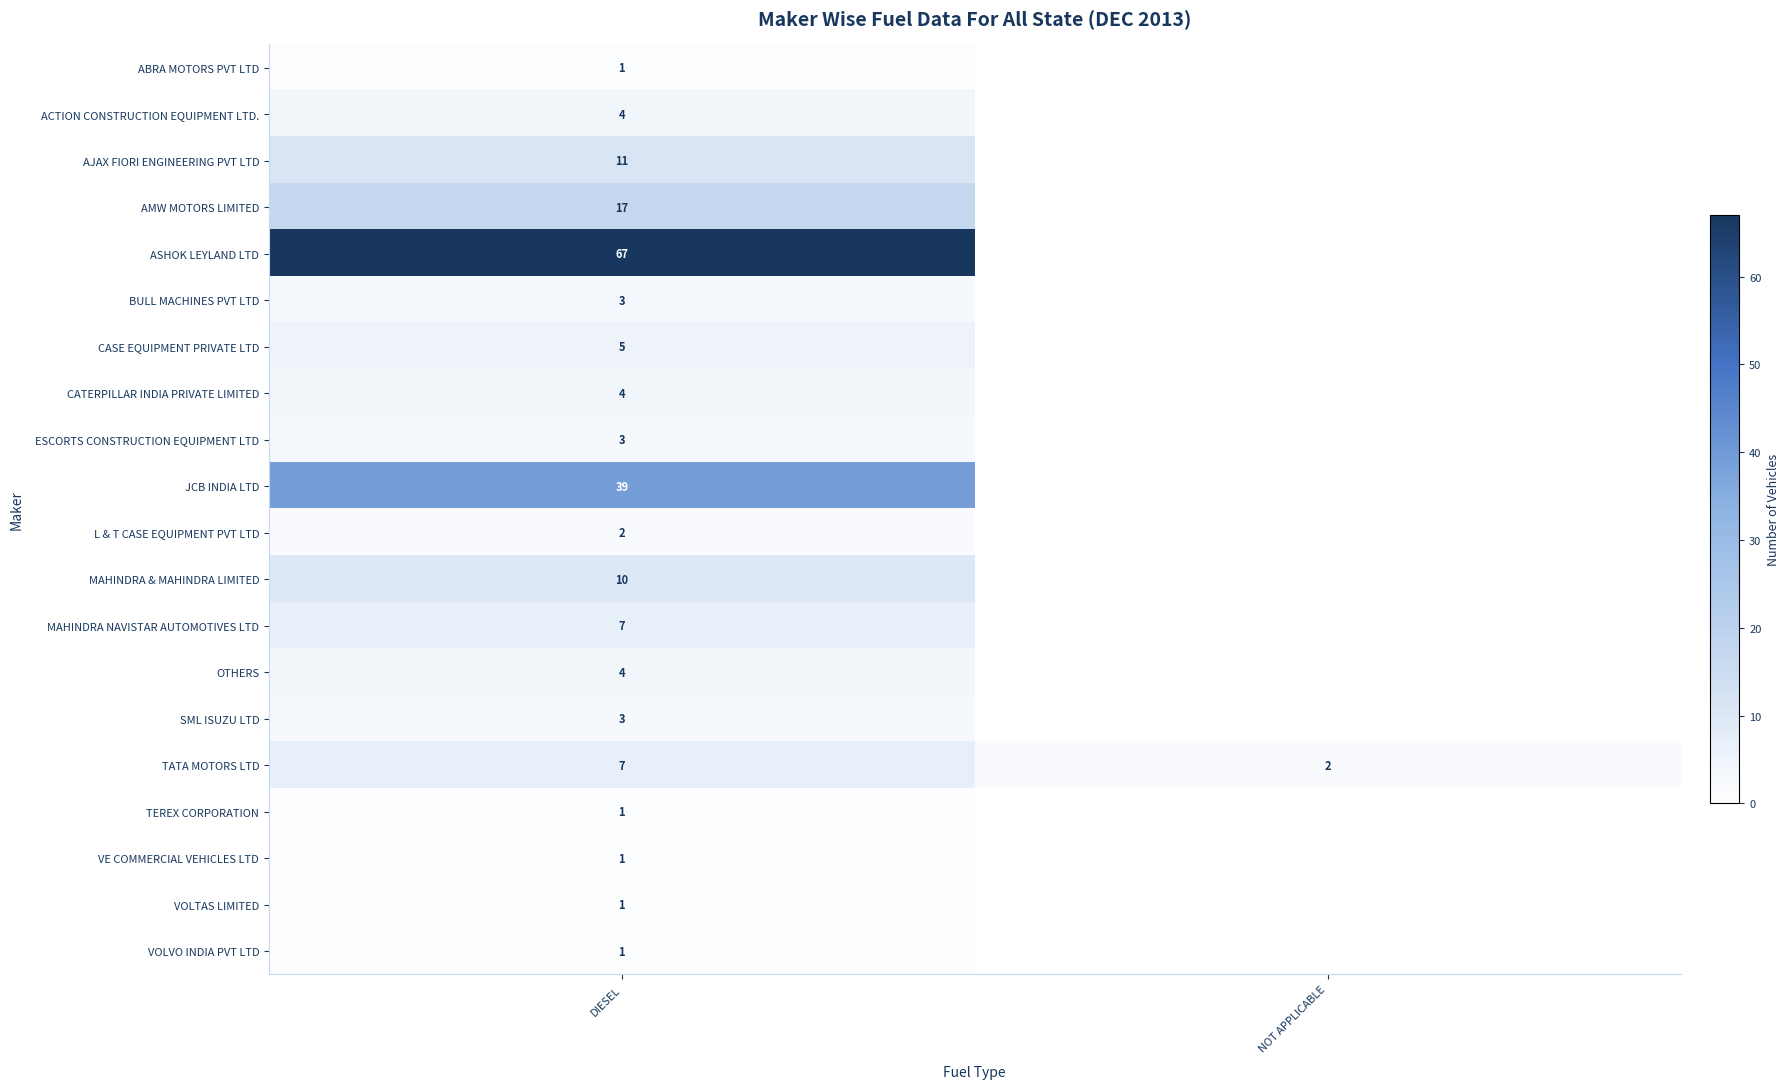

True or false: ASHOK LEYLAND LTD has a value of 29 at DIESEL.

False